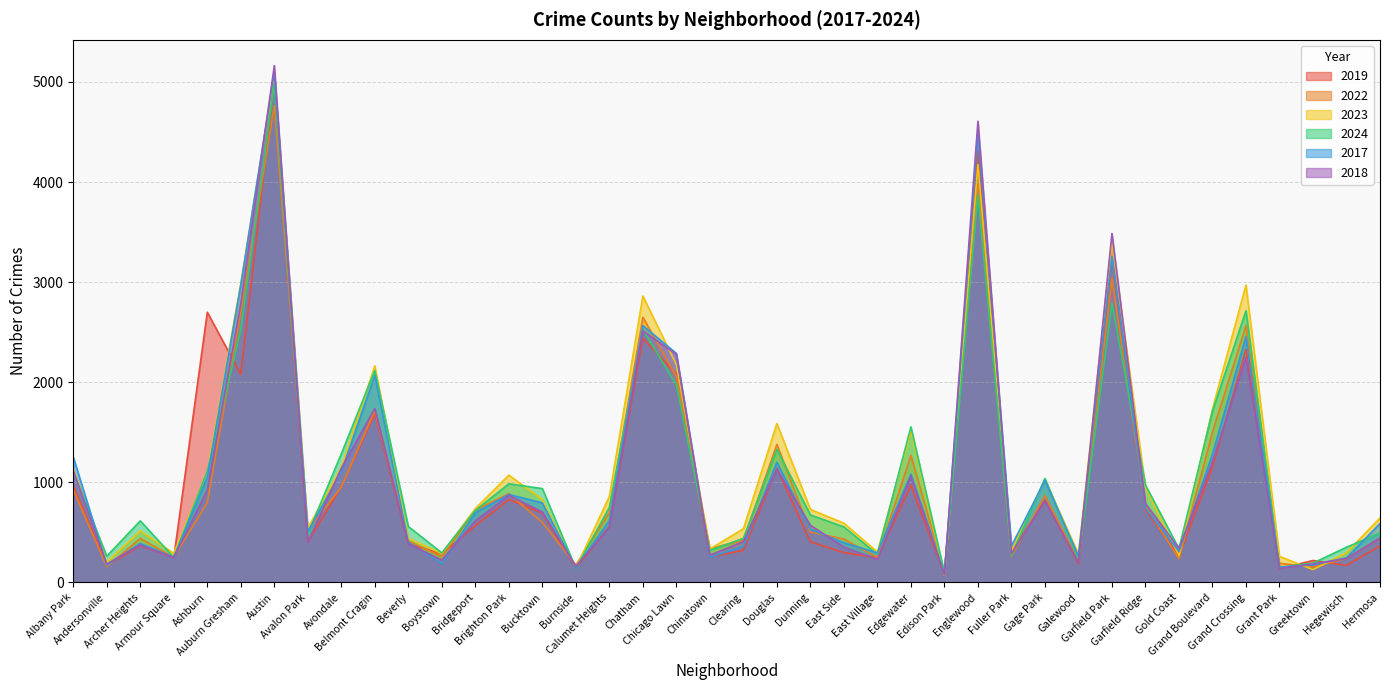

At which label does 2024 reach its minimum?

Edison Park